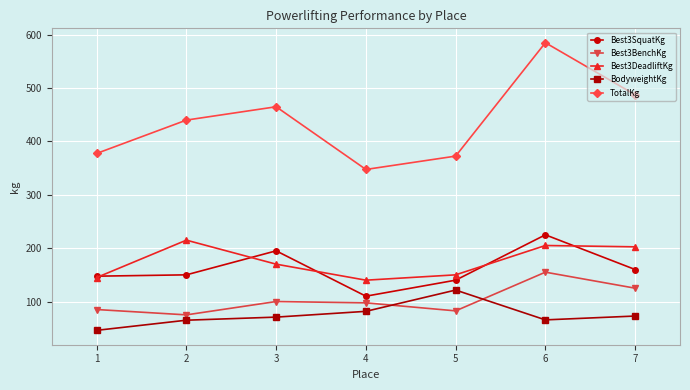

At which category is the sum across all series the highest?

6